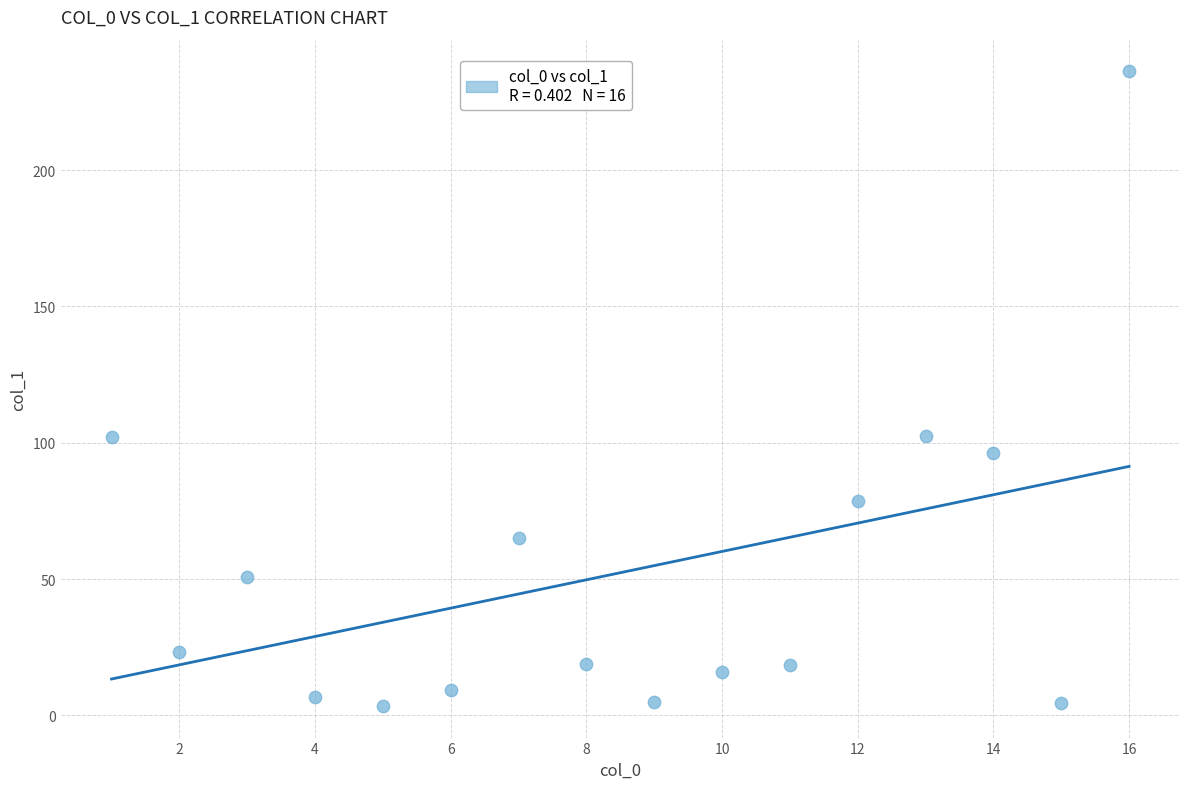

What is the range of X values (max minus min)?

15.0